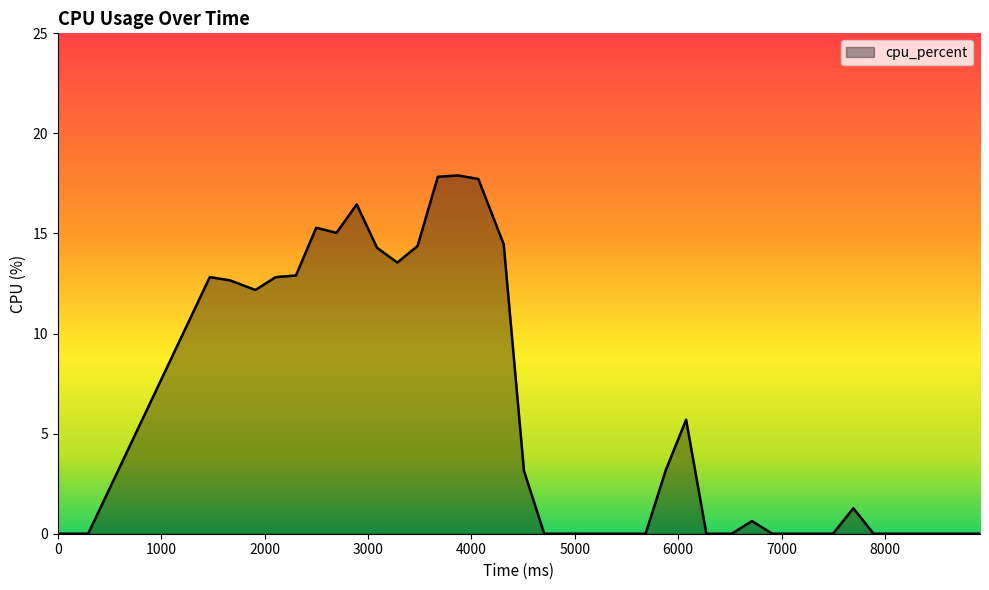

What is the difference between the maximum and minimum values?

17.9